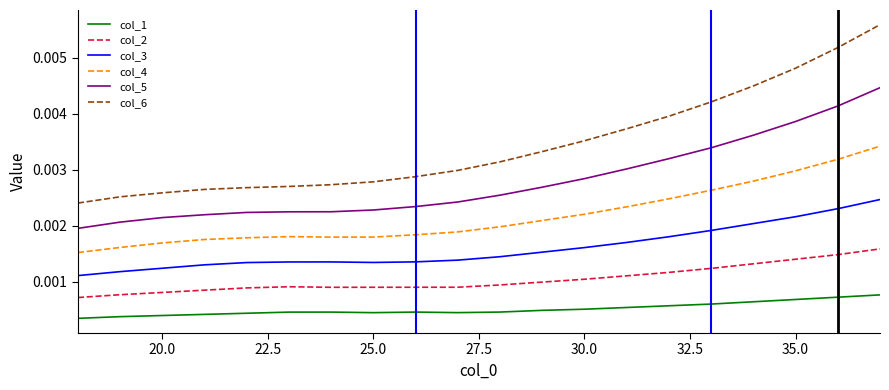

List the series in order of their peak value, lowest first.

col_1, col_2, col_3, col_4, col_5, col_6